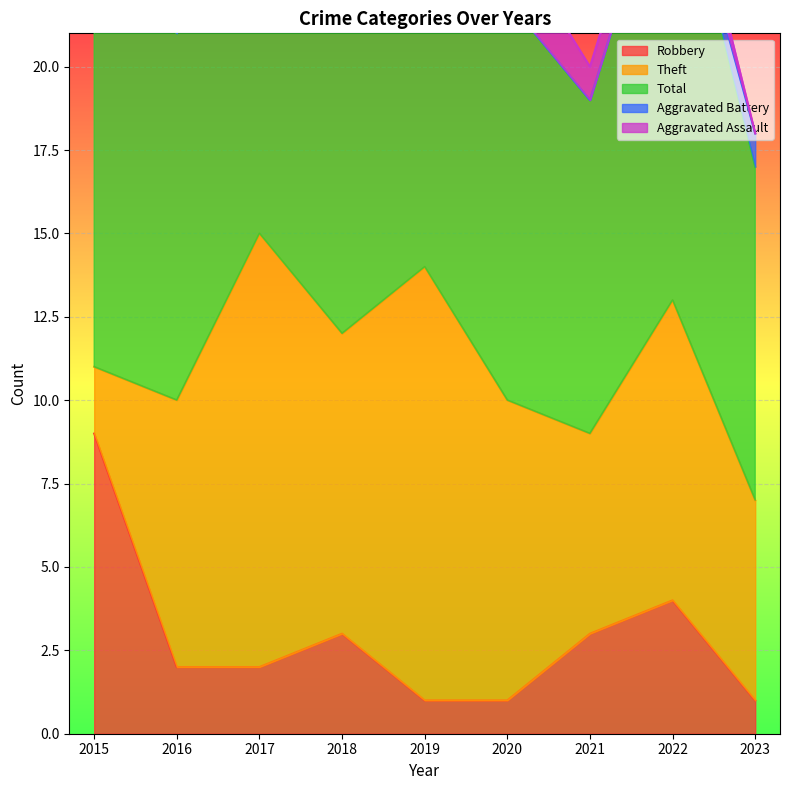

What is the value of the Robbery point at the 7th from the left?

3